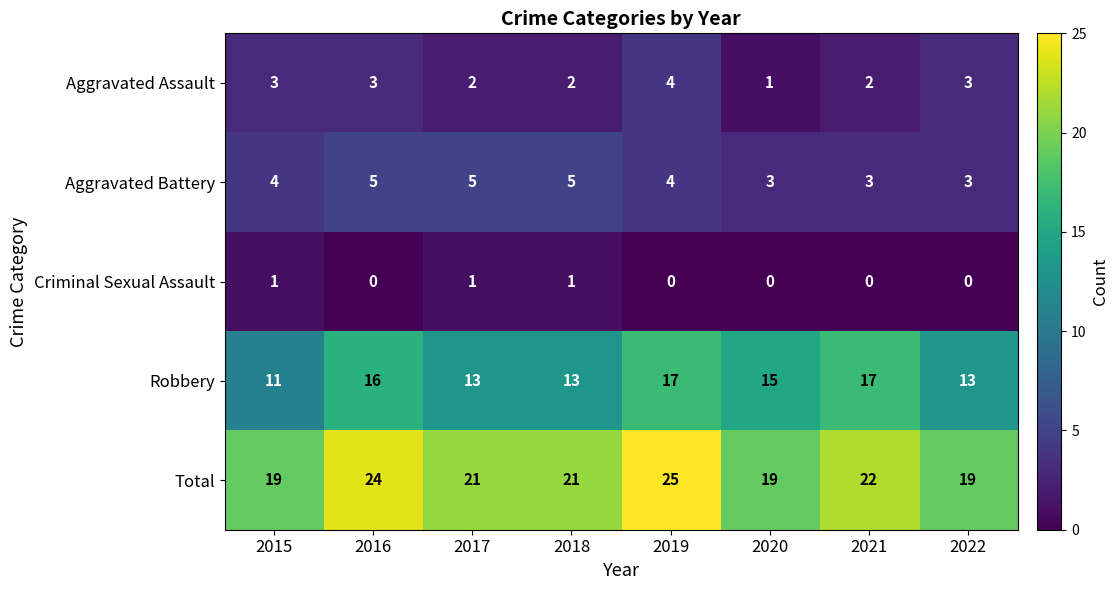

Rank the series at 2021 from highest to lowest value.

Total, Robbery, Aggravated Battery, Aggravated Assault, Criminal Sexual Assault